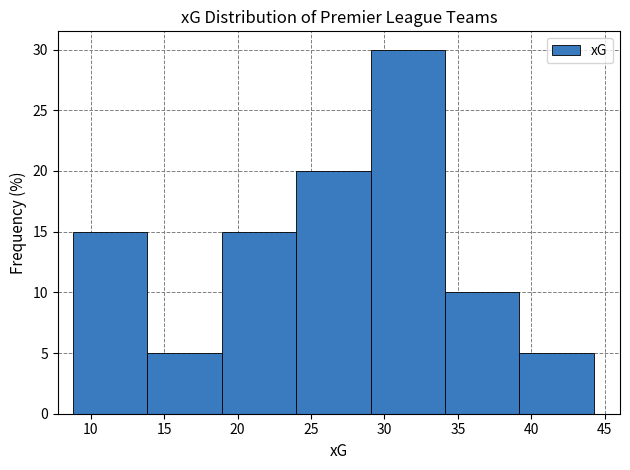

Reading left to right, transcribe this chart: for each bar, give the range it covers on the x-axis and its height. Neither the bar edges nor the heights are printed on the chart, so give them approximately, as read against the axes.

9.0 to 14.0: 15
14.0 to 19.0: 5
19.0 to 24.0: 15
24.0 to 29.0: 20
29.0 to 34.0: 30
34.0 to 39.0: 10
39.0 to 44.5: 5